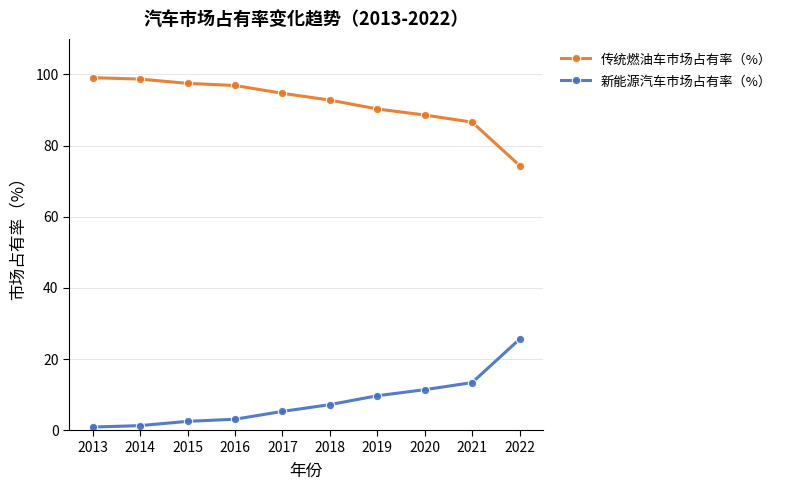

True or false: 新能源汽车市场占有率（%） and 传统燃油车市场占有率（%） intersect in this chart.

False